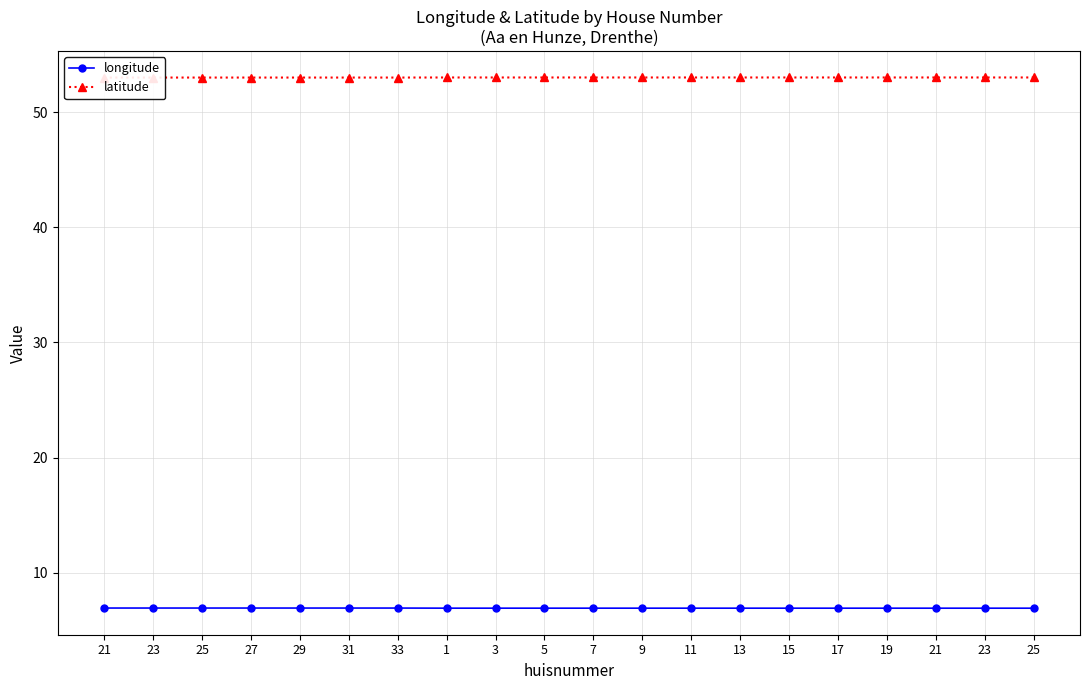

Count the number of data series in this chart.

2